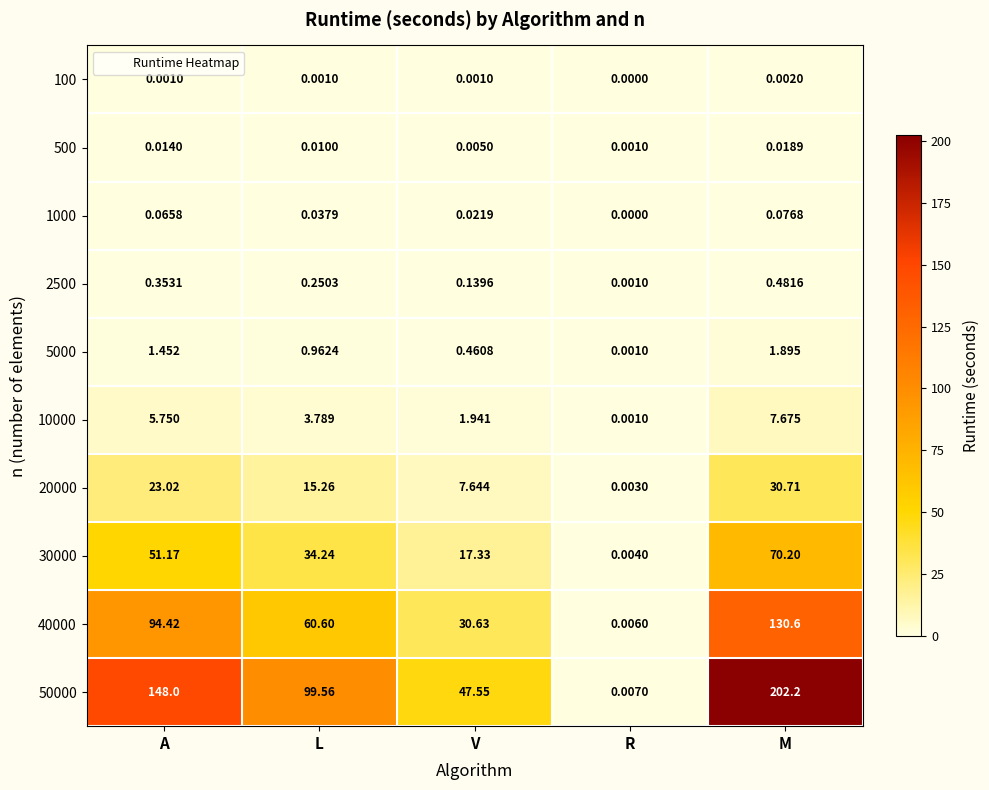

Which category has the lowest value in the 40000 series?

R